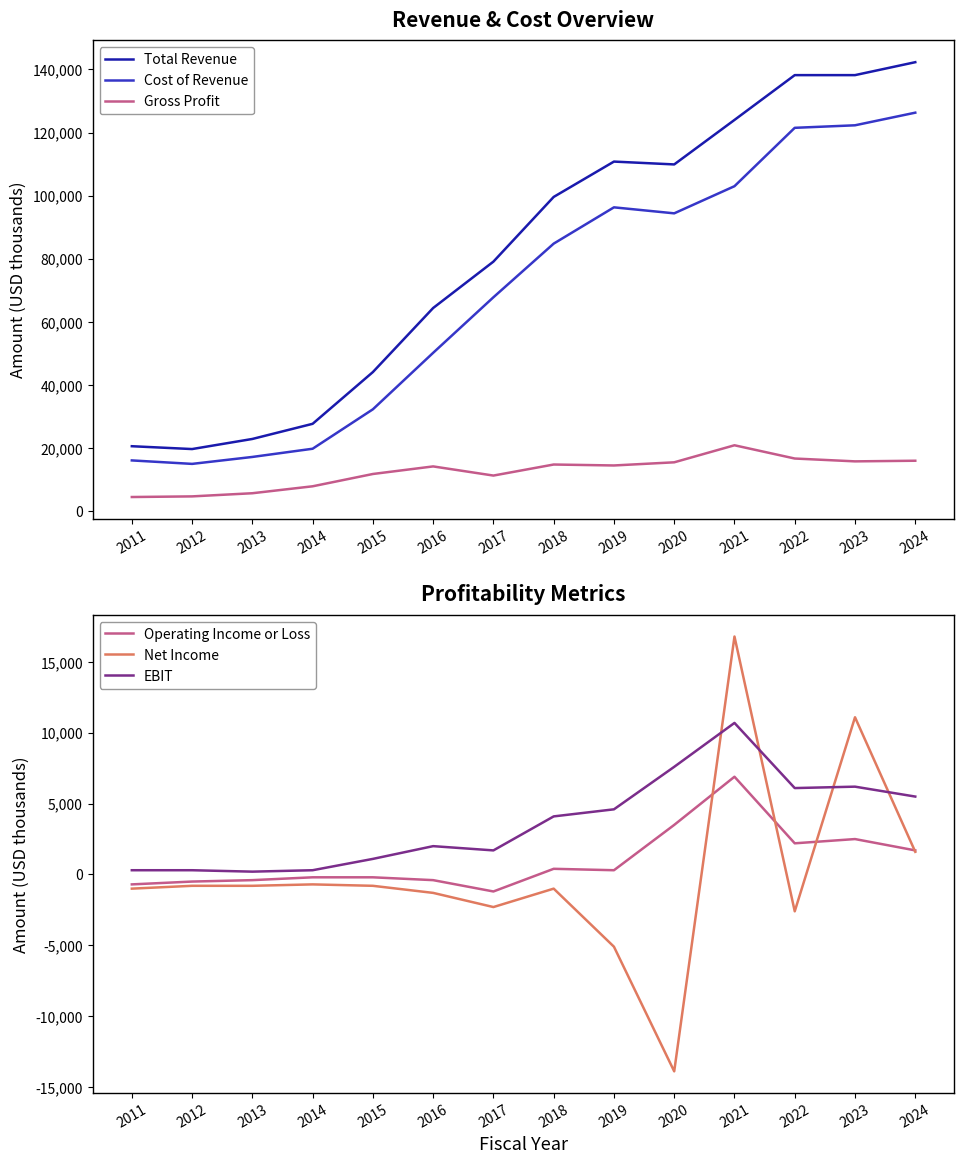

At how many categories does at least one series exceed 77076?

8